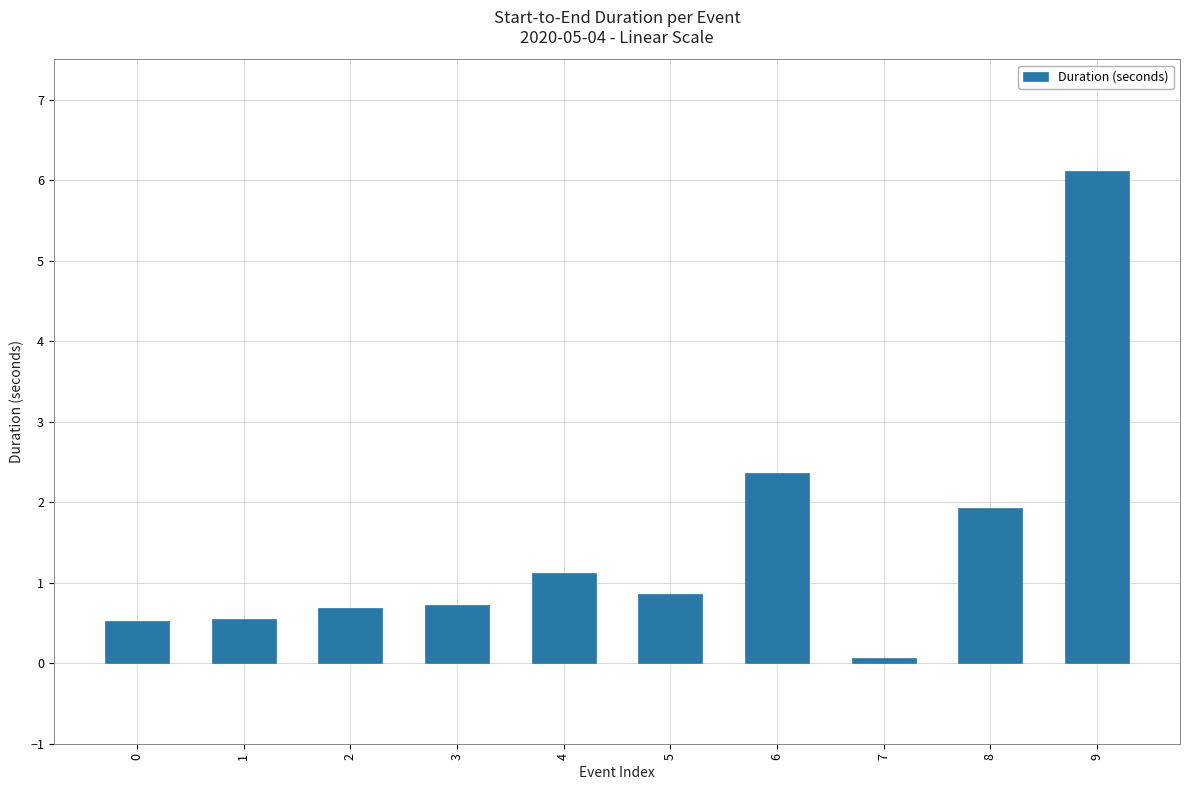

What is the value of the 3rd bar from the left?

0.7